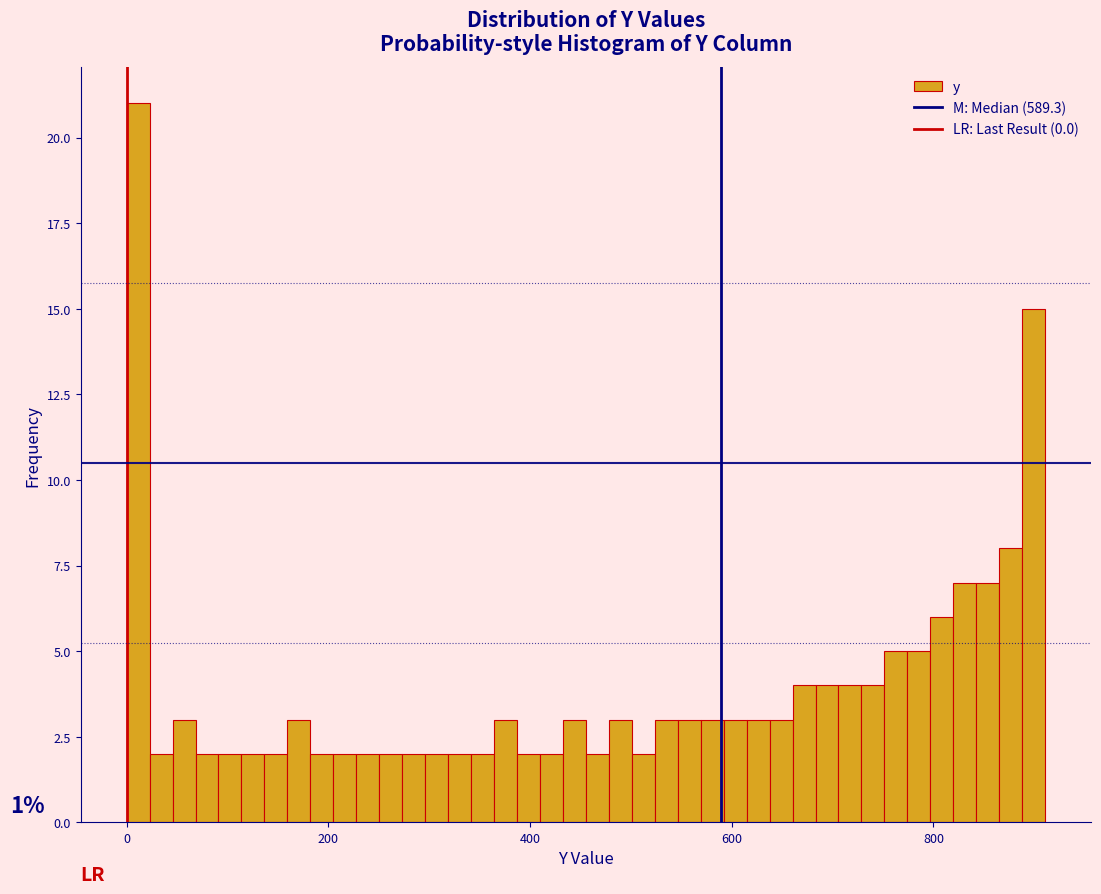

Read against the x-axis, roughly where is the centre of the tallest bar?

20